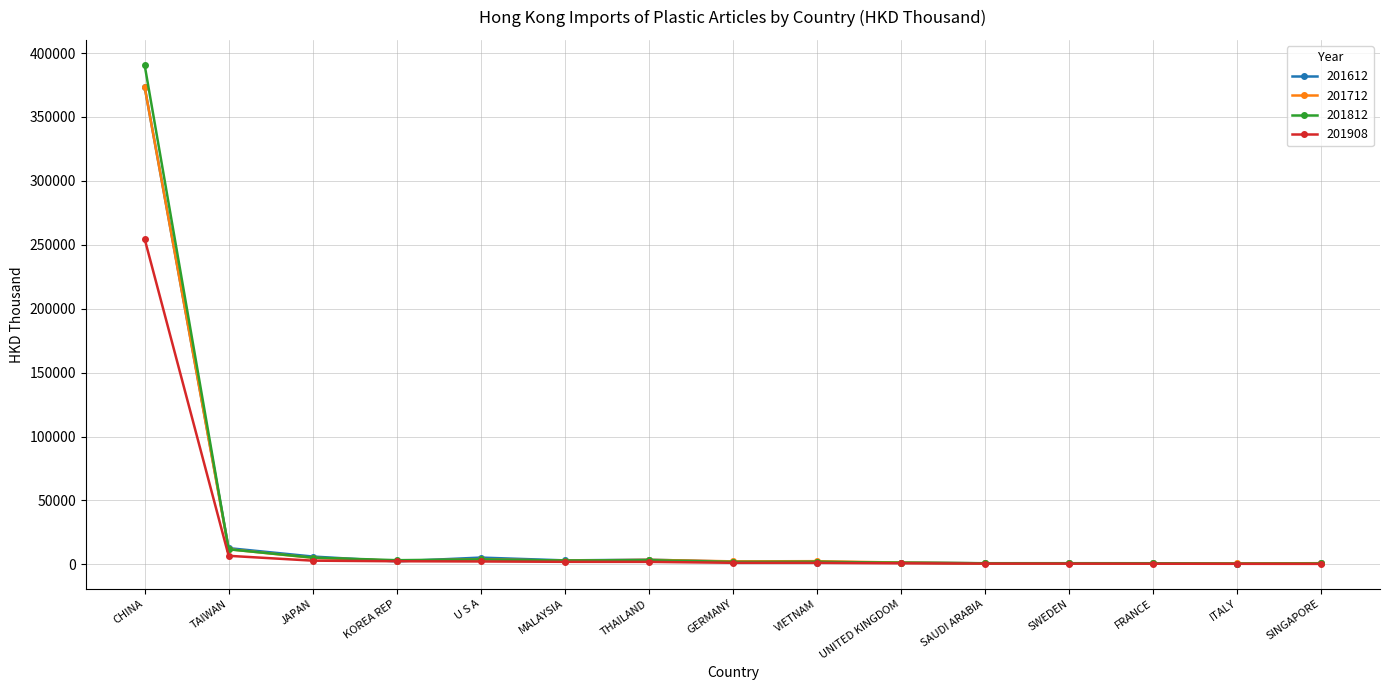

What is the label of the 12th point from the right?

KOREA REP